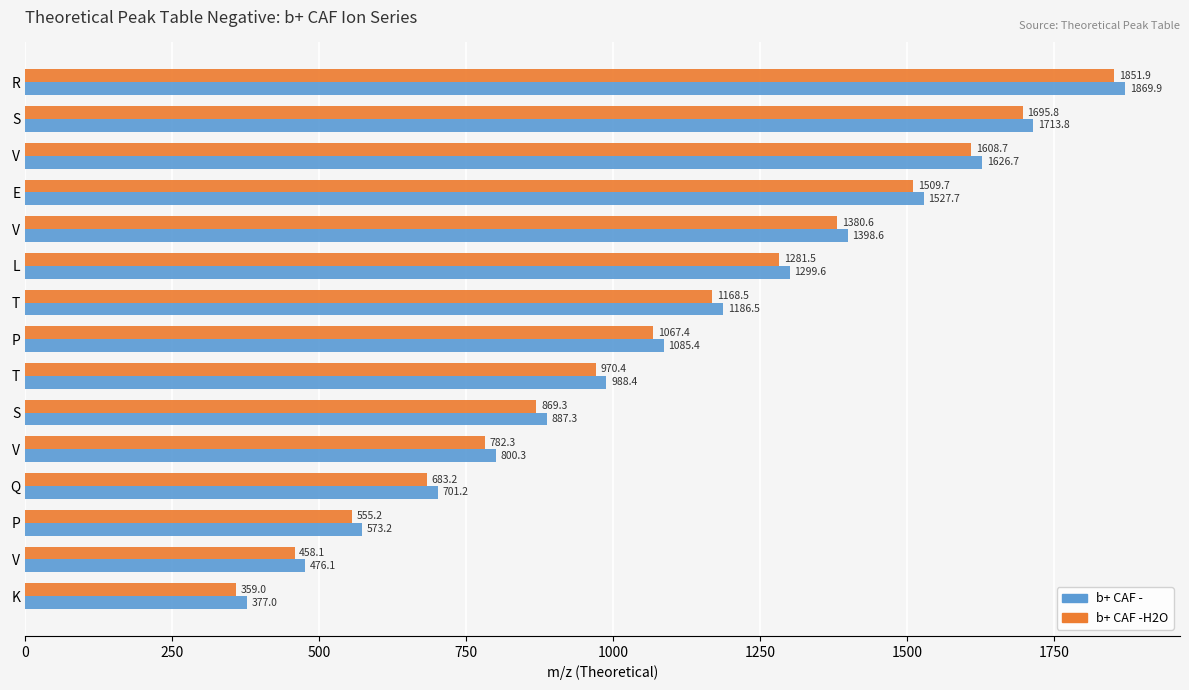

How many data points does each series have?

15